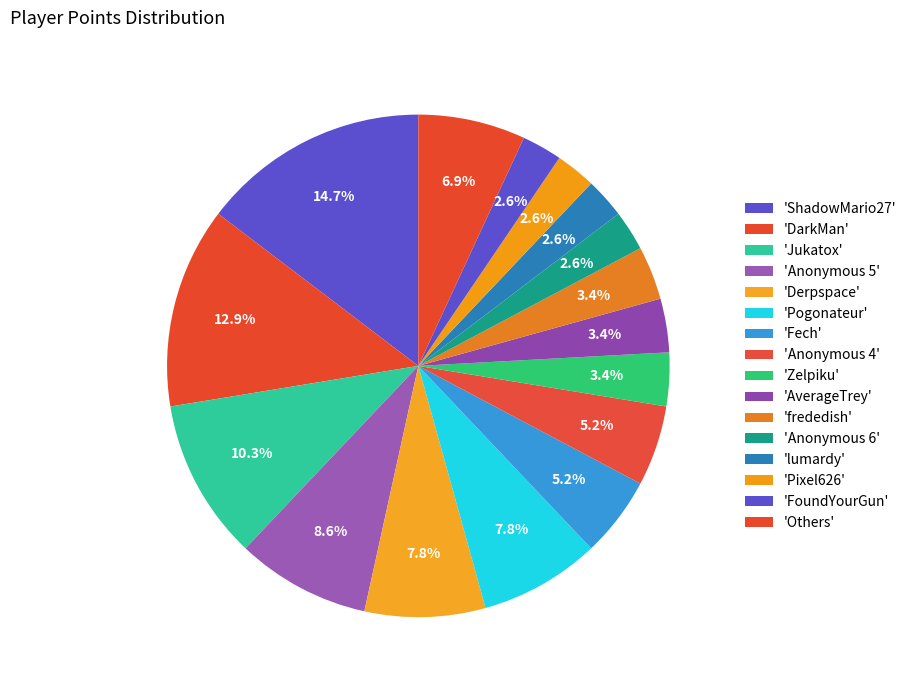

How many segments does this pie chart have?

16